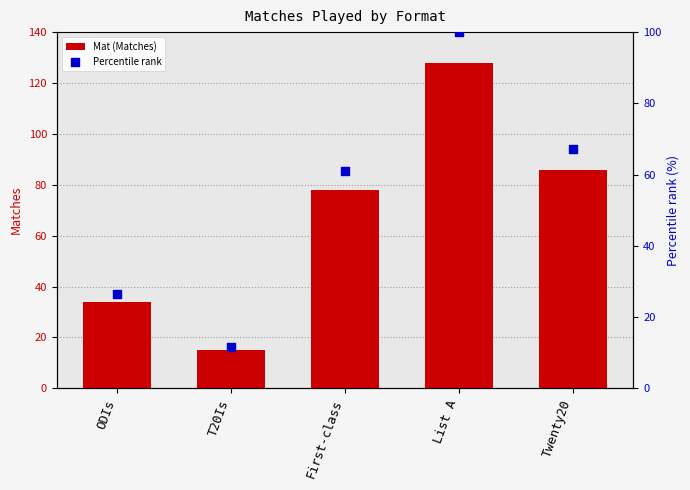

Which series has the largest Y range (max minus min)?

Mat (Matches)